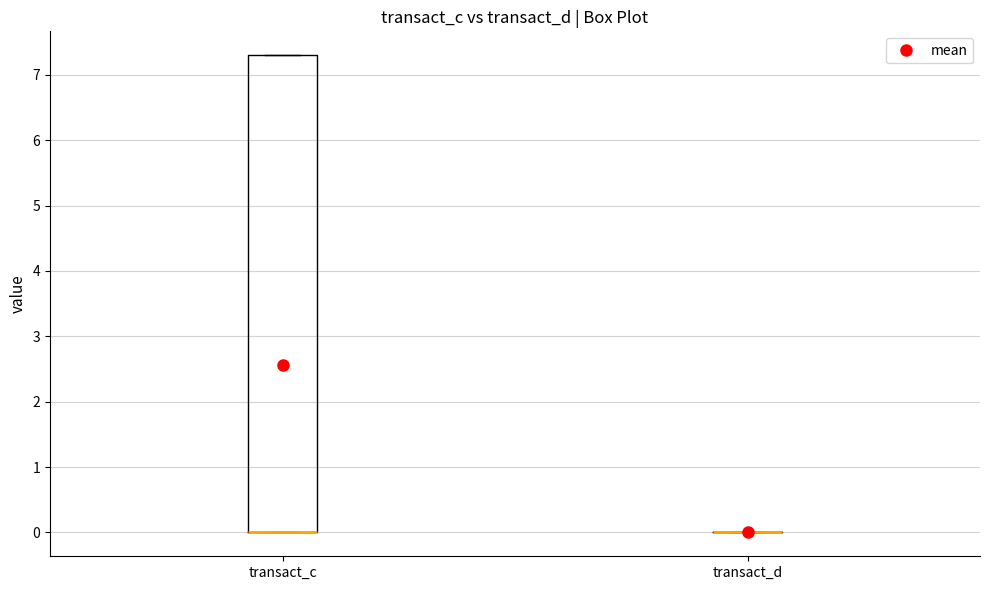

Reading left to right, transcribe this box plot: for each box, give where its median line is, the range the box spans, and where its two whiskers end, as read against the y-axis. The values are not printed on the chart, so give them approximately, as read against the axis.

transact_c: median 0.0 (drawn on the box's lower edge), box 0.0 to 7.3, whiskers 0.0 to 7.3
transact_d: box collapsed to a line at 0.0, whiskers 0.0 to 0.0